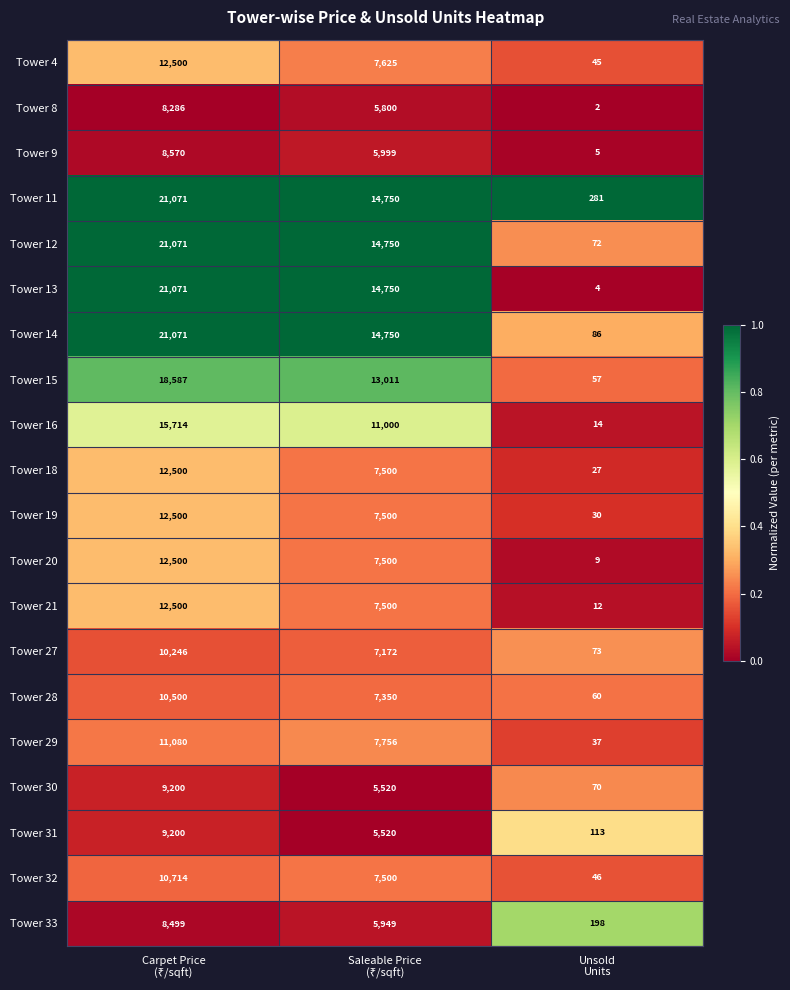

Which series has the largest total across all categories?

Tower 11